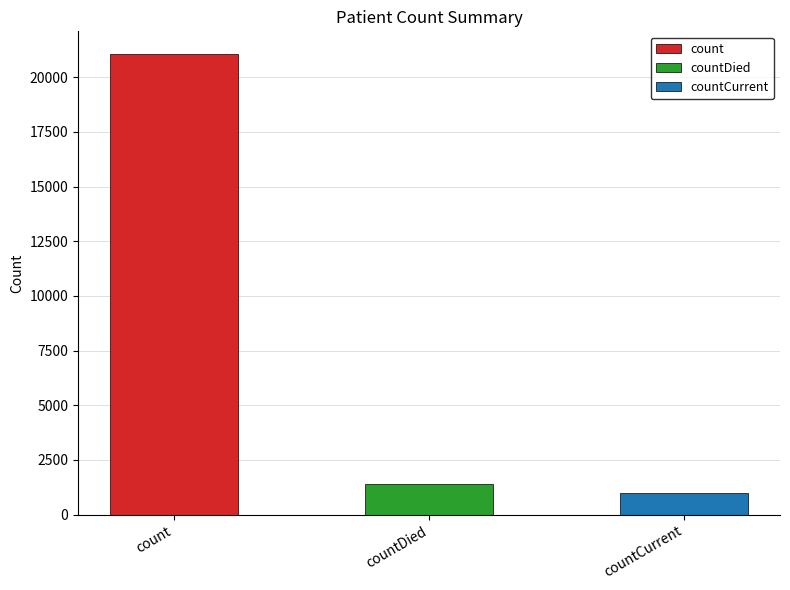

Rank the categories by value from lowest to highest.

countCurrent, countDied, count